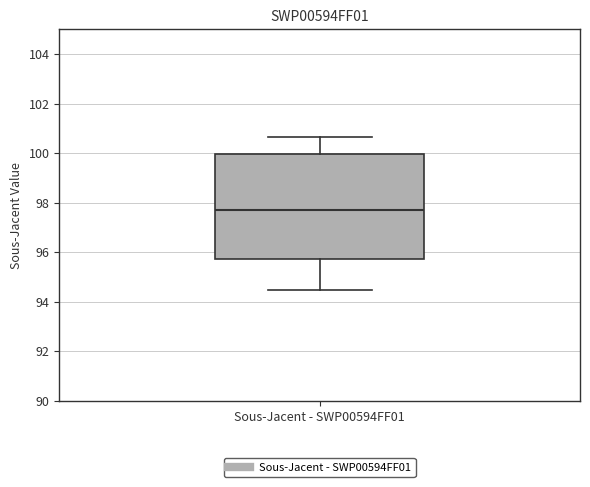

Read this box plot against the y-axis: the position of the median line, the range covered by the box, and the ends of both whiskers. The values are not printed on the chart, so give them approximately, as read against the axis.

median 97.6, box 95.8 to 100.0, whiskers 94.4 to 100.6